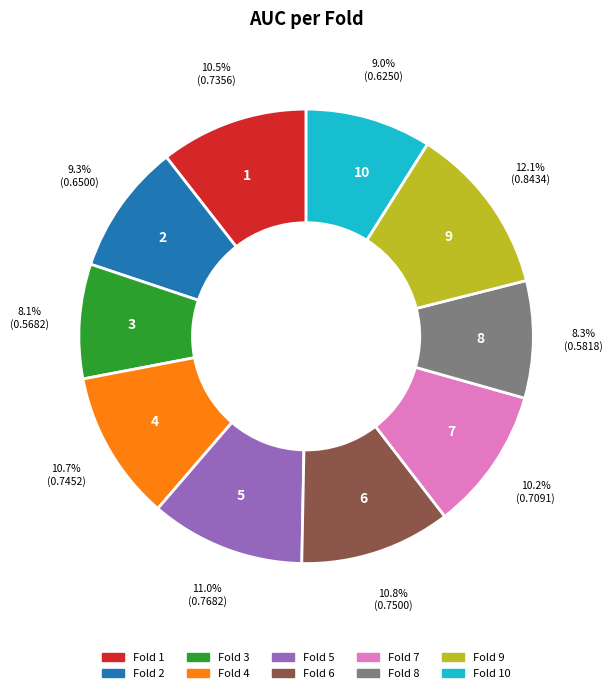

Which category has the biggest portion of the pie?

9